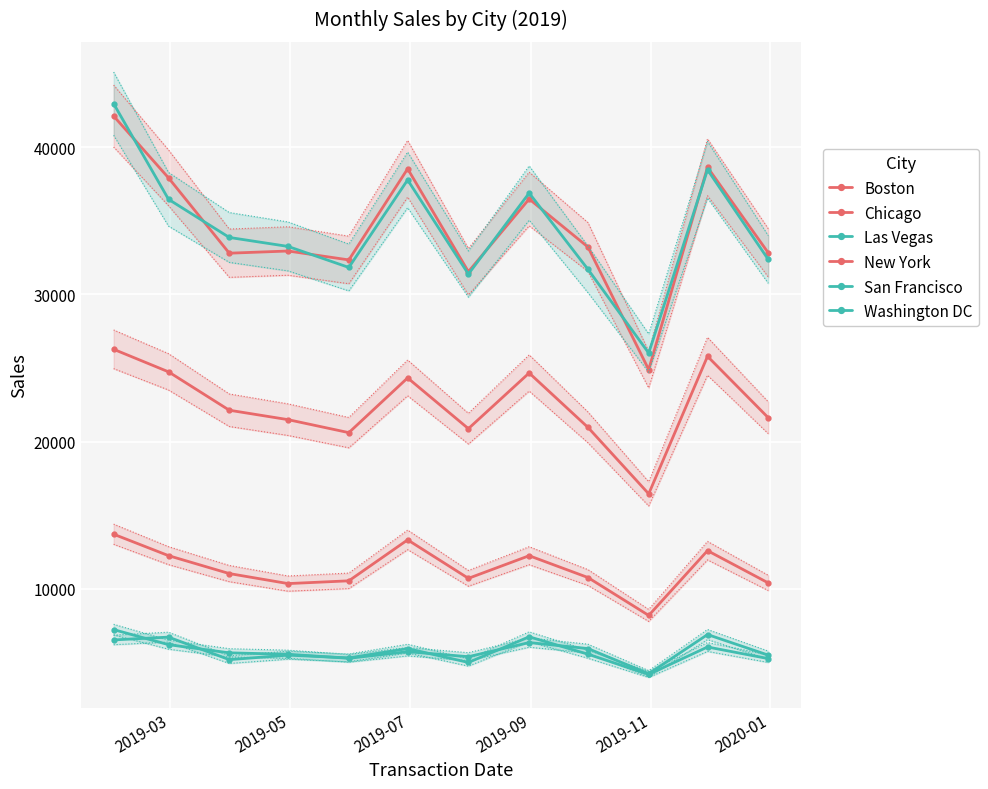

How many values in the Washington DC series are below 5544?

6